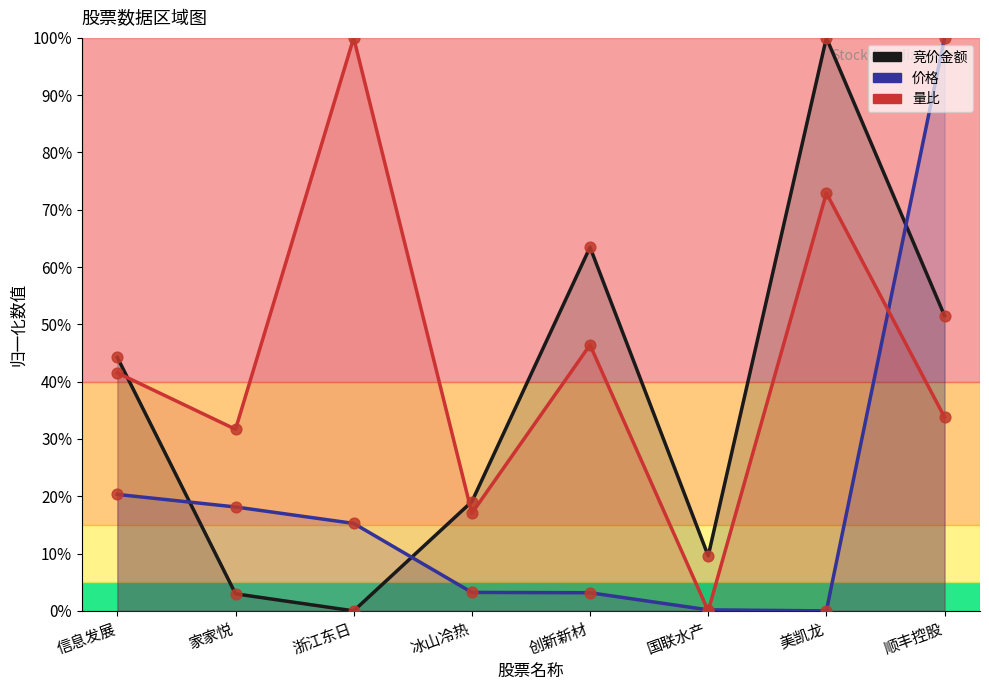

At which category is the sum across all series the highest?

顺丰控股